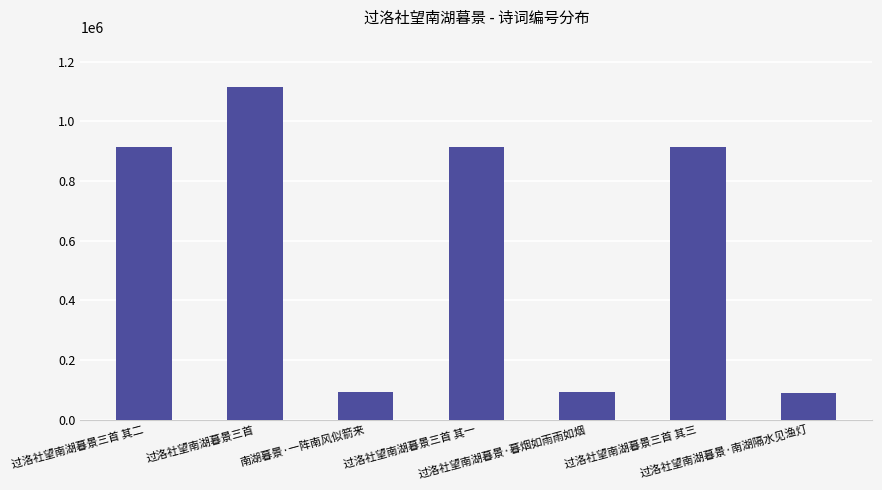

What is the maximum value shown in the chart?

1115666